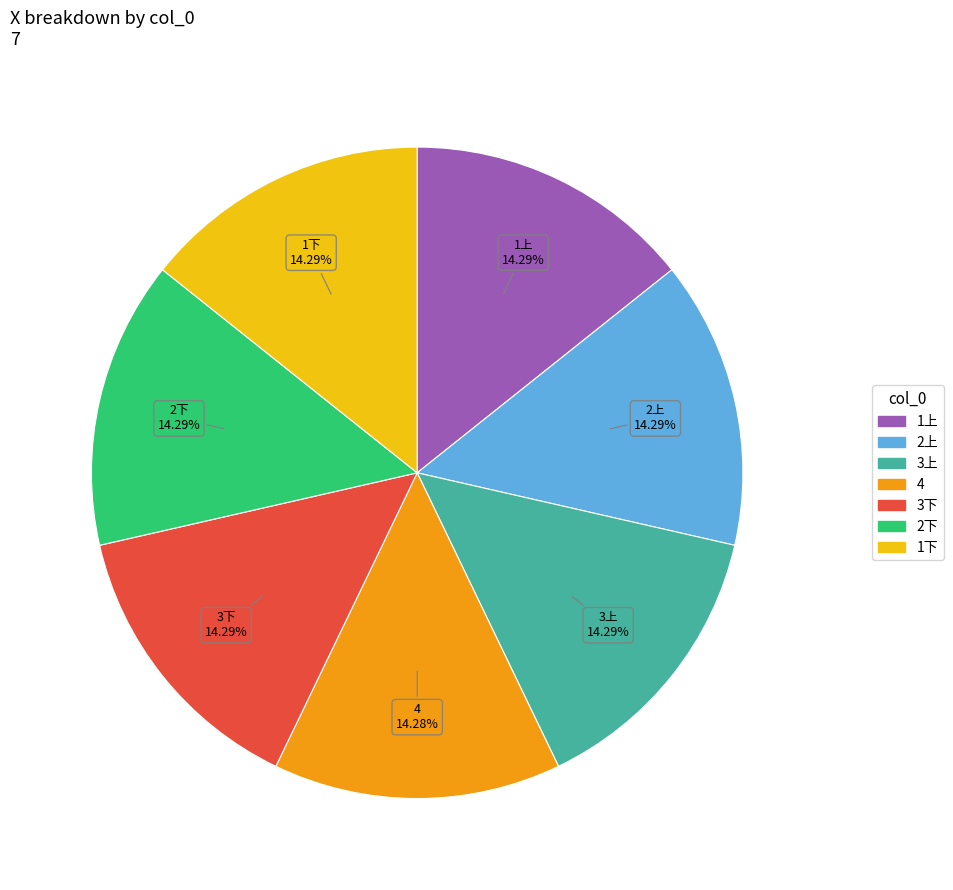

Approximately how many times larger is the value at 2下 compared to 3上?

1.0